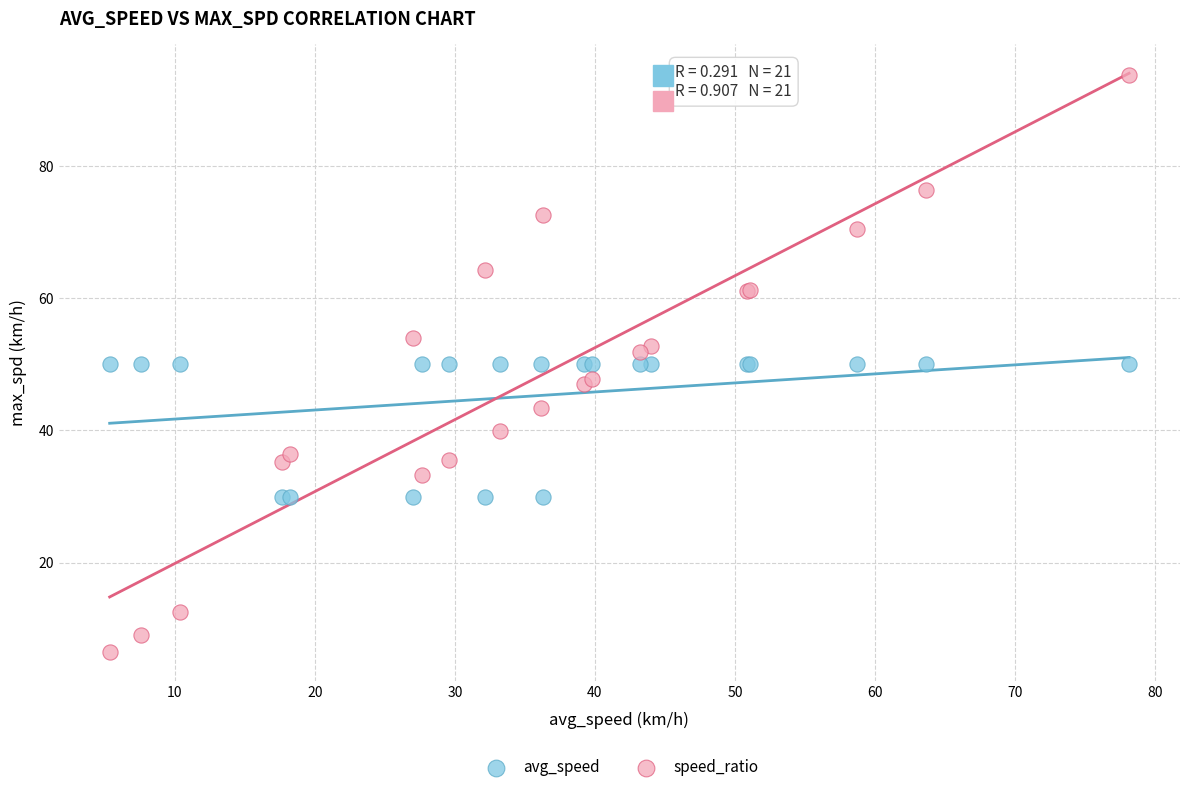

Which series reaches the minimum Y coordinate?

speed_ratio